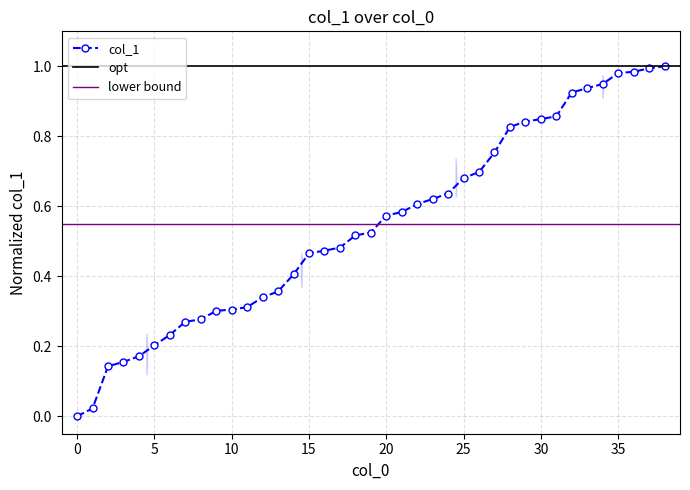

Rank the categories by value from lowest to highest.

0, 1, 2, 3, 4, 5, 6, 7, 8, 9, 10, 11, 12, 13, 14, 15, 16, 17, 18, 19, 20, 21, 22, 23, 24, 25, 26, 27, 28, 29, 30, 31, 32, 33, 34, 35, 36, 37, 38